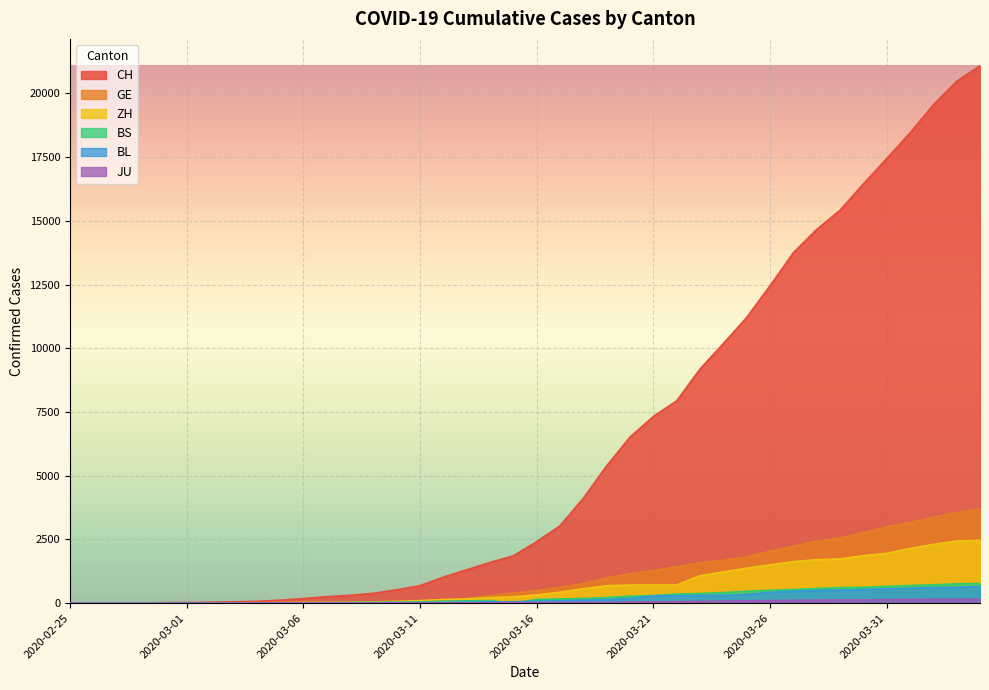

The GE series shows 401 at 2020-03-15. True or false?

True